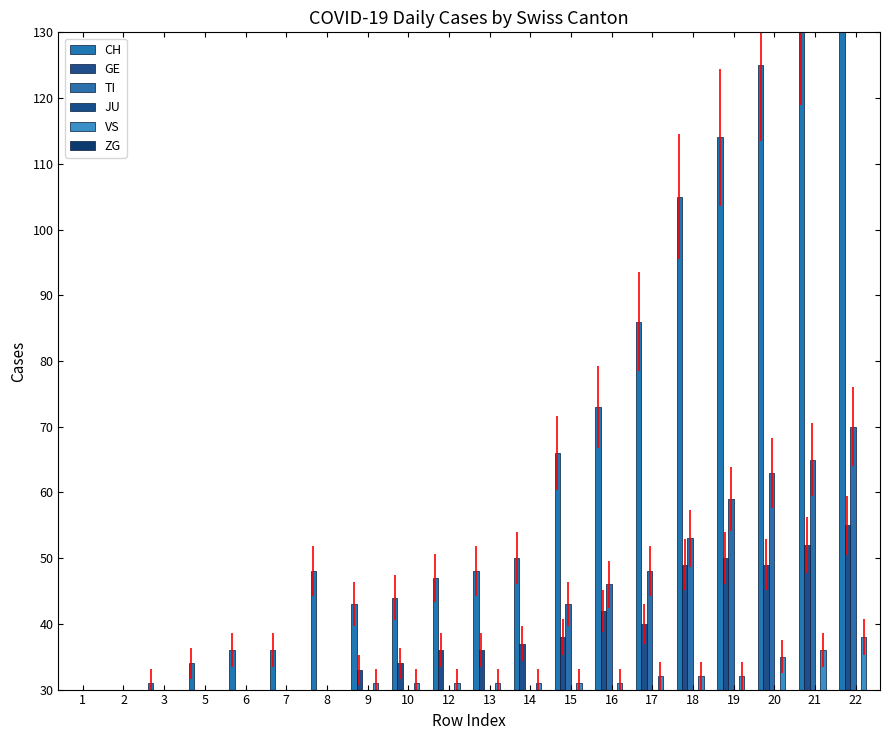

How many values in VS are above zero?

13